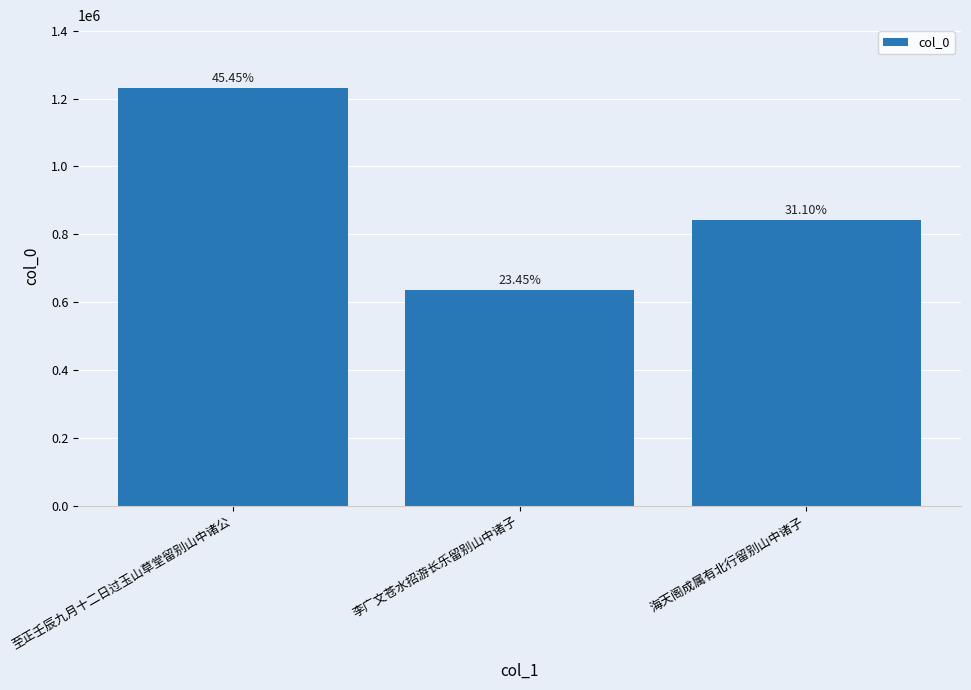

Does the chart contain any negative values?

No